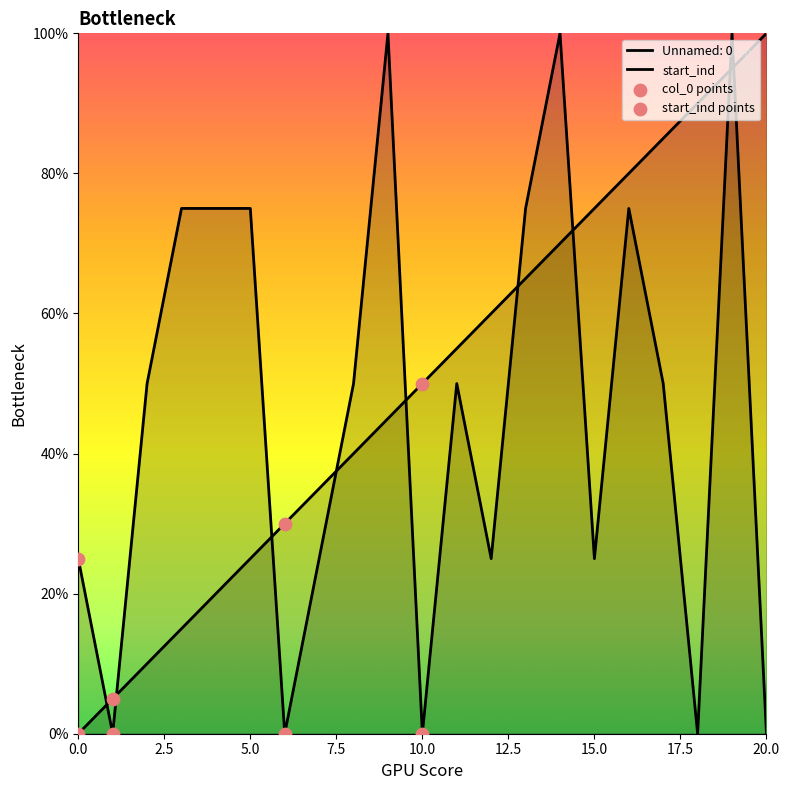

What is the total value across all series at 9?

145.0